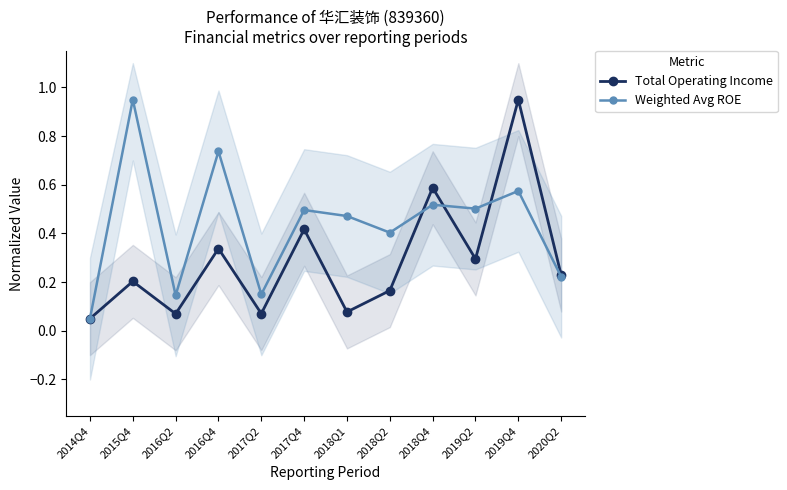

Which series has the largest total across all categories?

Weighted Avg ROE